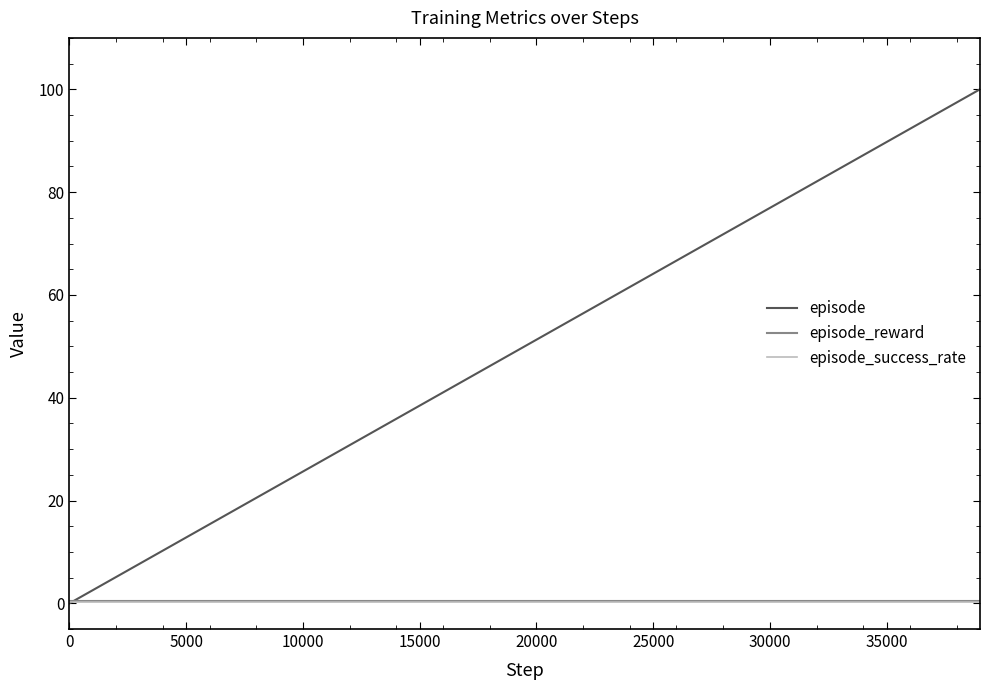

Which series has the widest spread of values?

episode